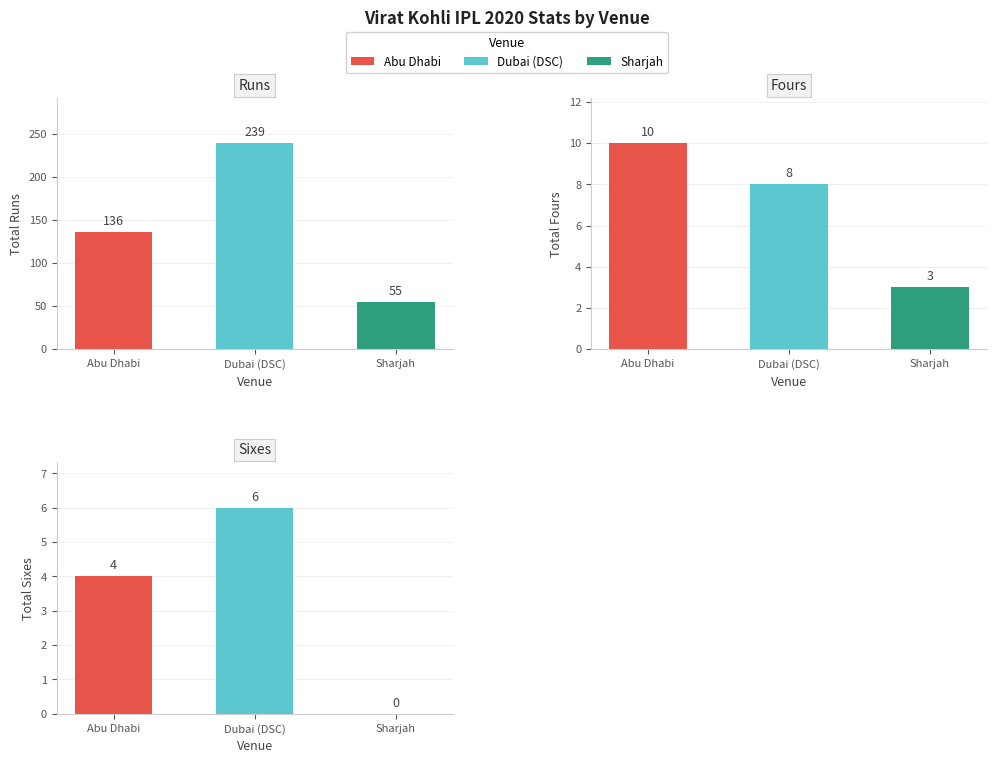

At which label does Fours first exceed 8?

Abu Dhabi